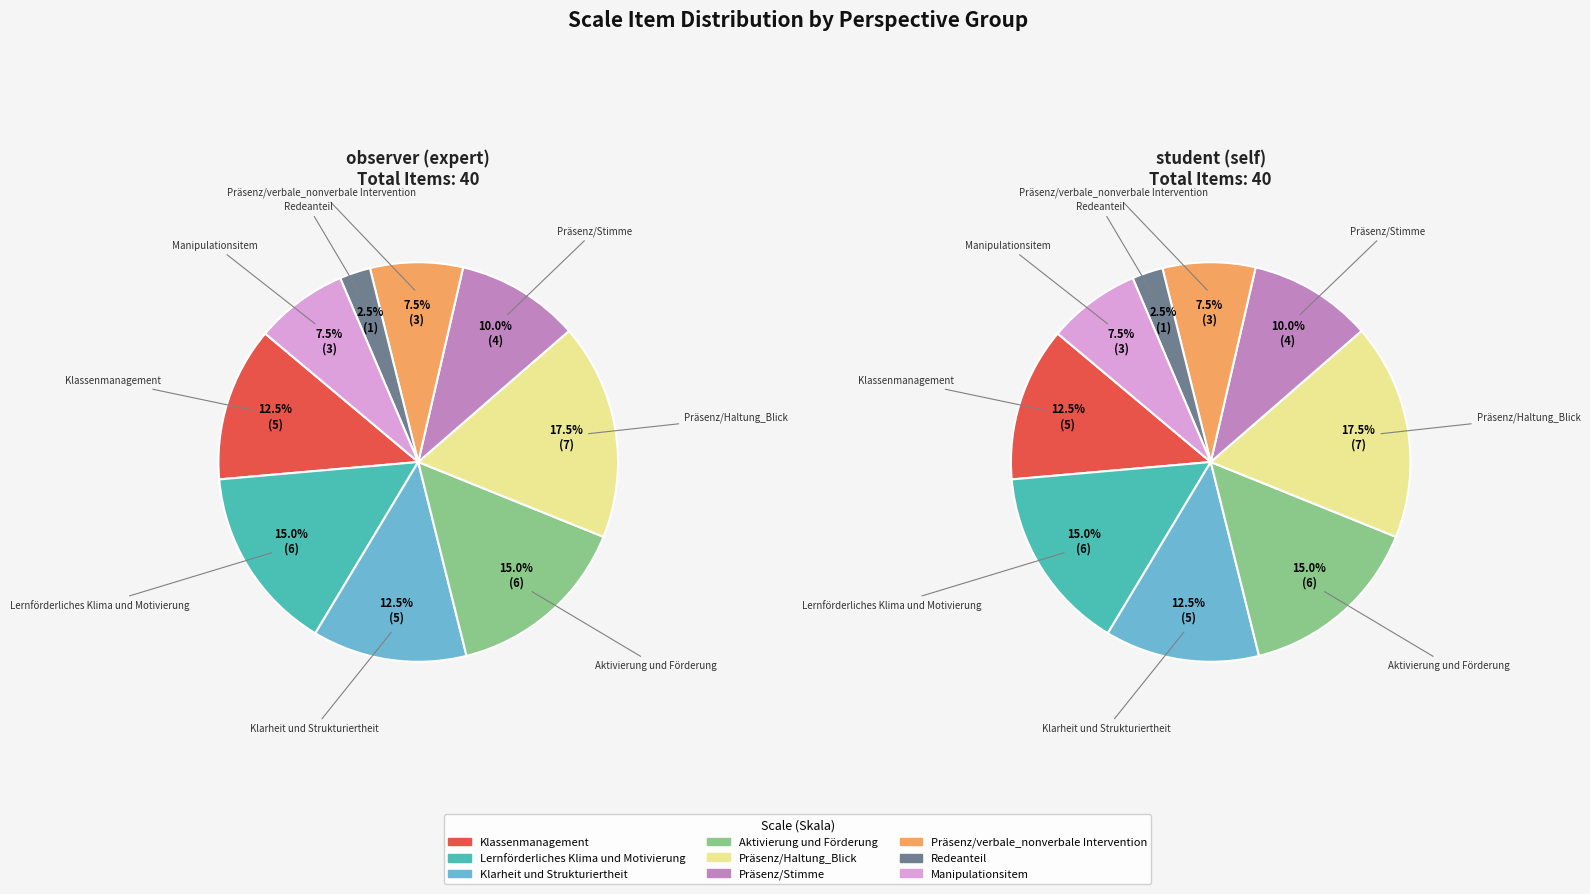

Is there a majority slice in this chart?

No